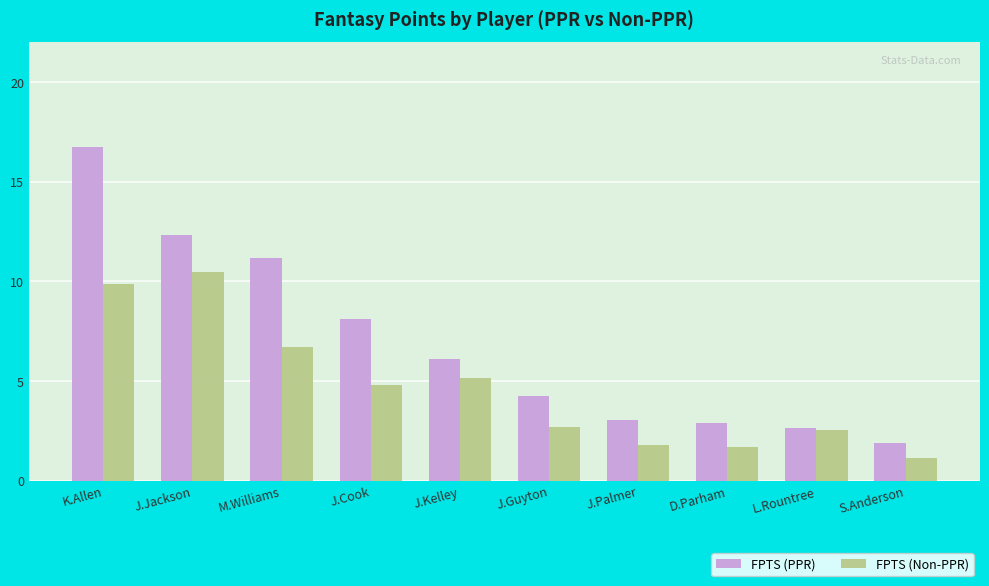

Between J.Cook and D.Parham, which series saw the biggest shift?

FPTS (PPR)